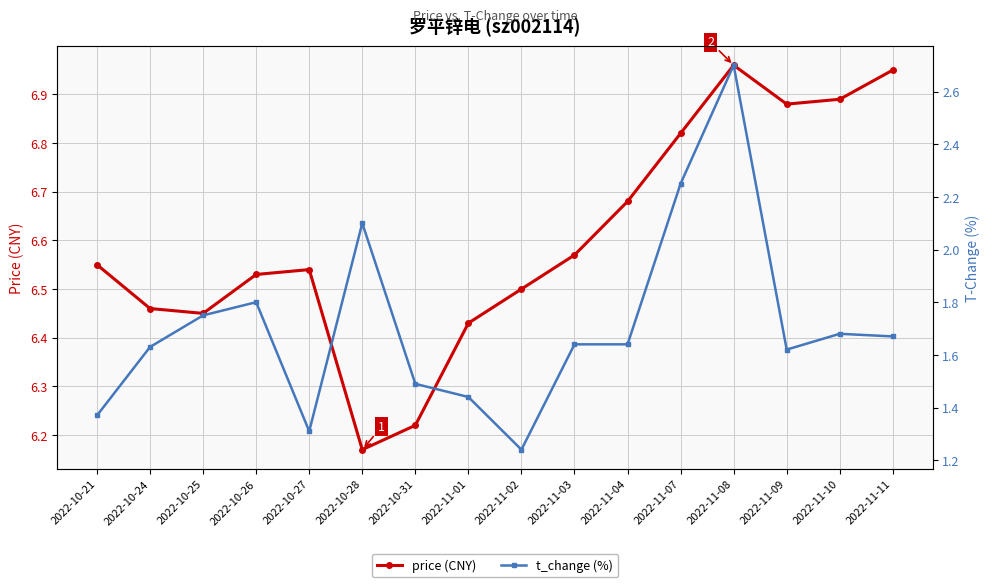

At 2022-11-08, list the series in order from smallest to largest.

t_change (%), price (CNY)